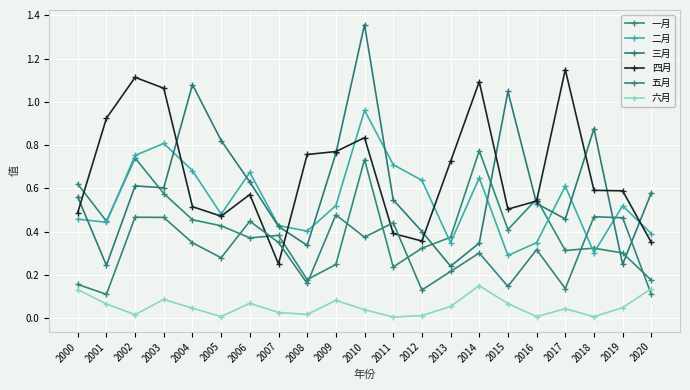

What is the difference between the 二月 values at 2016 and 2008?

0.1